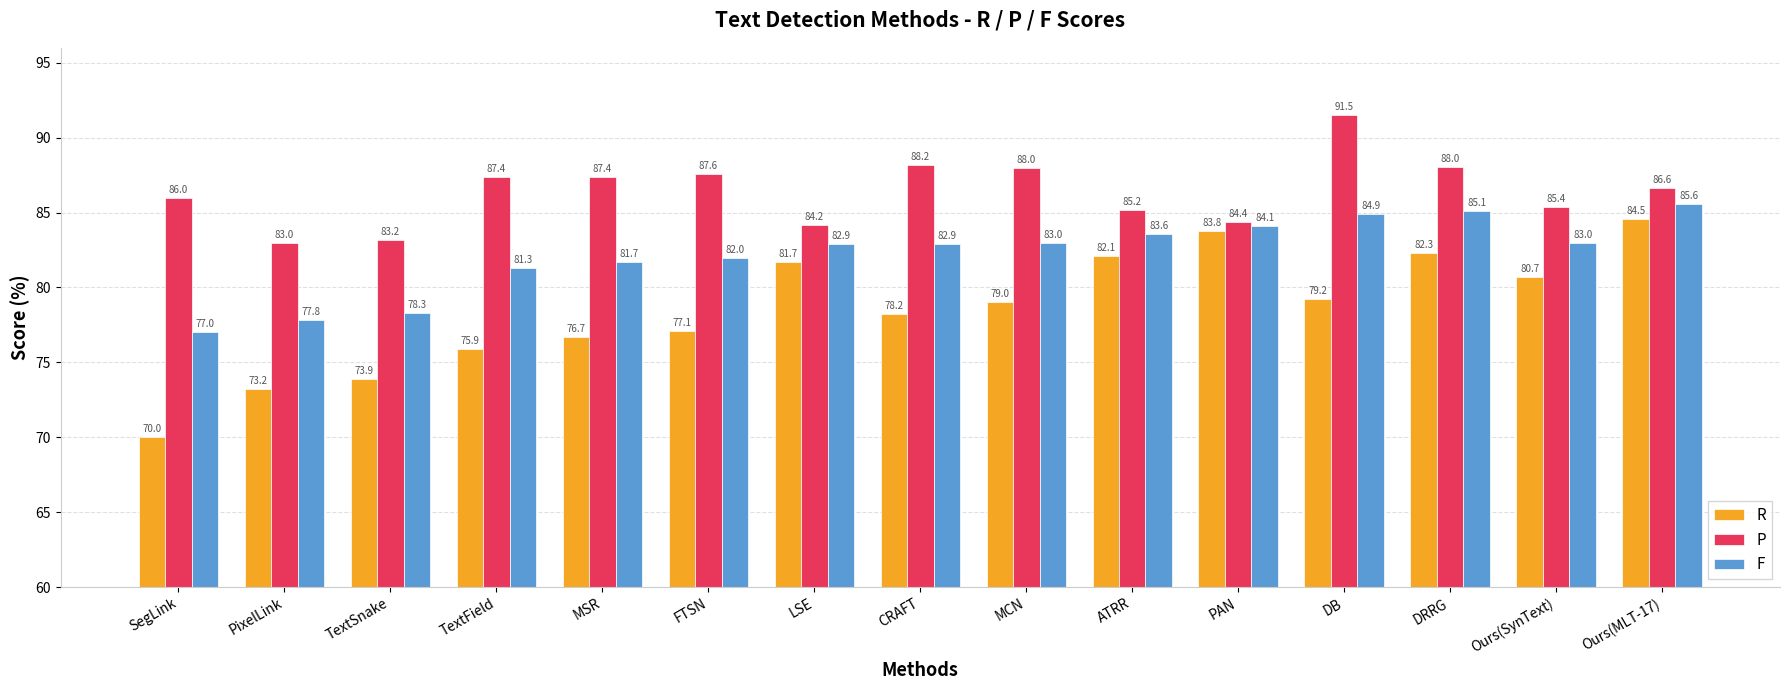

True or false: P has a value of 128.3 at DB.

False